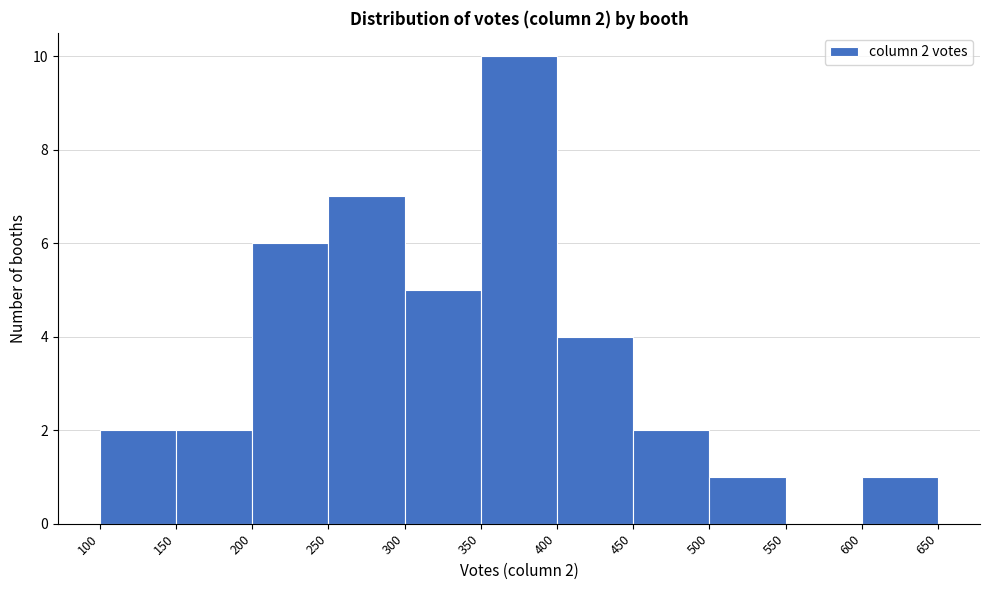

Which range on the x-axis has the tallest bar?

350 to 400